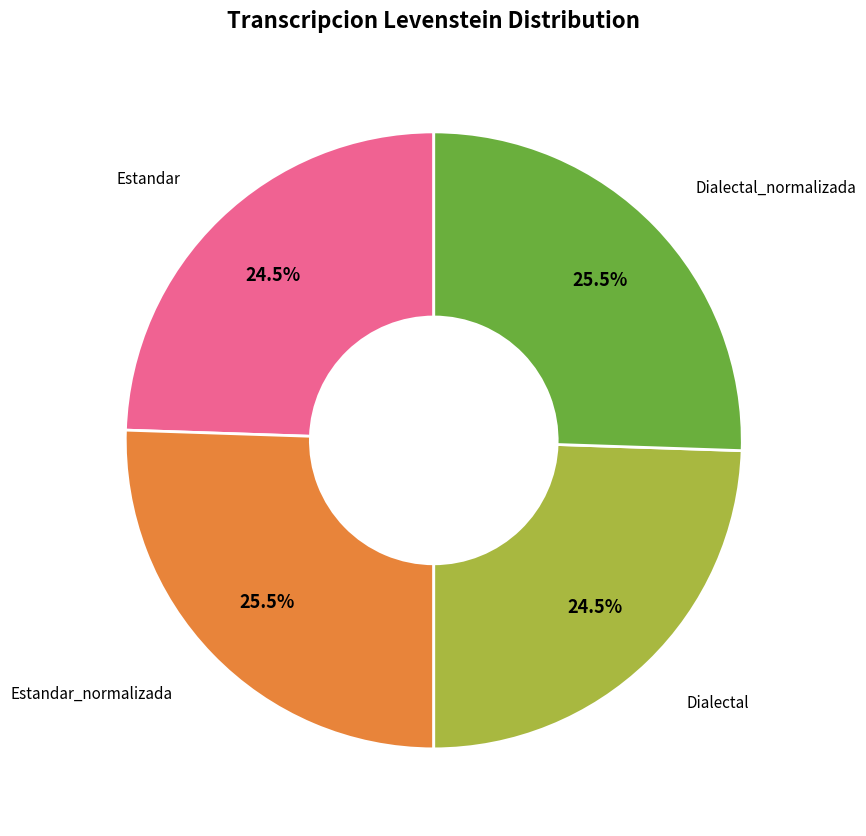

Is there any slice that represents more than half of the pie?

No